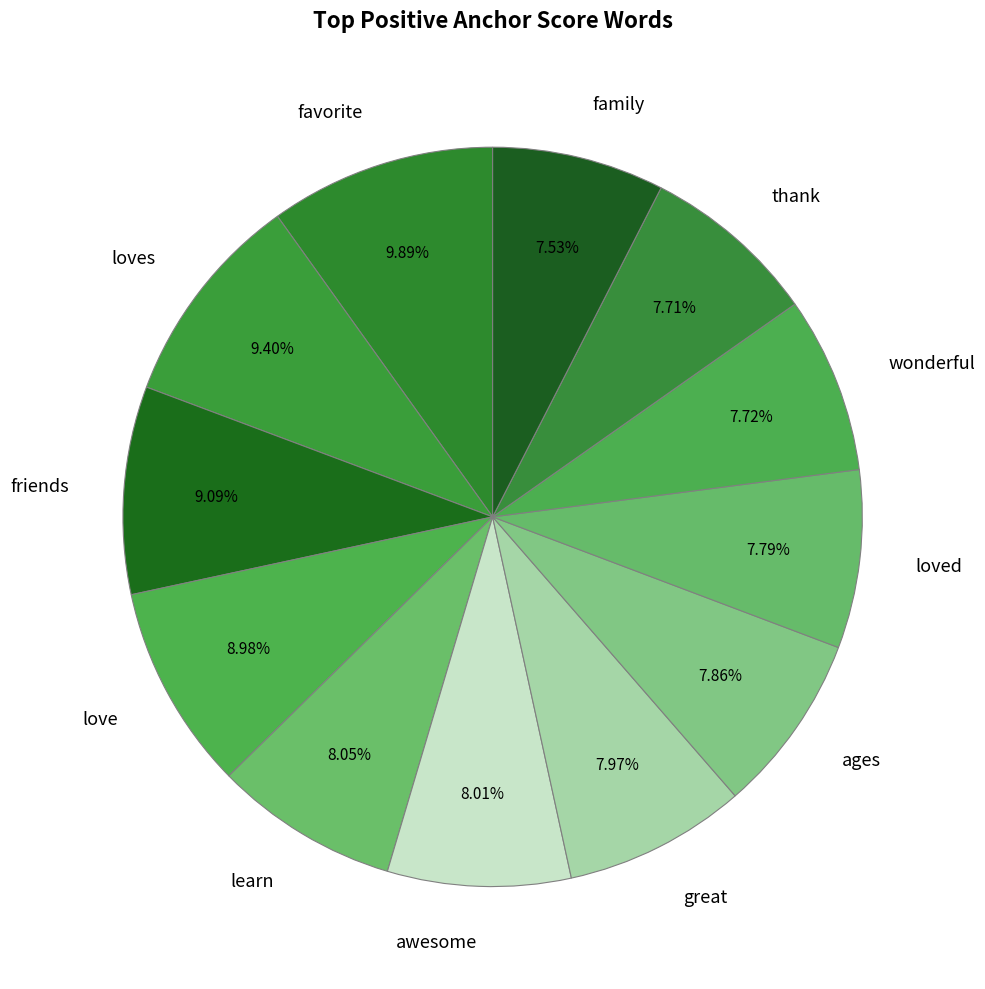

Between loves and thank, which is larger?

loves